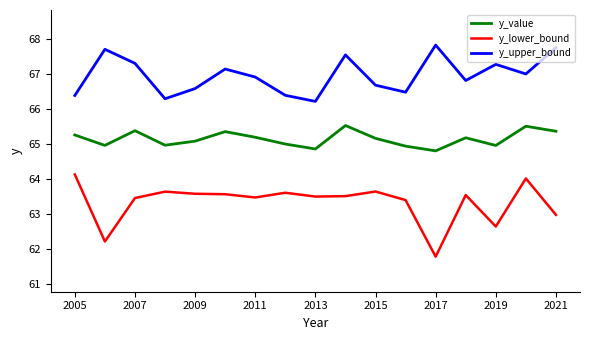

What is the lowest value of the y_lower_bound series?

61.8